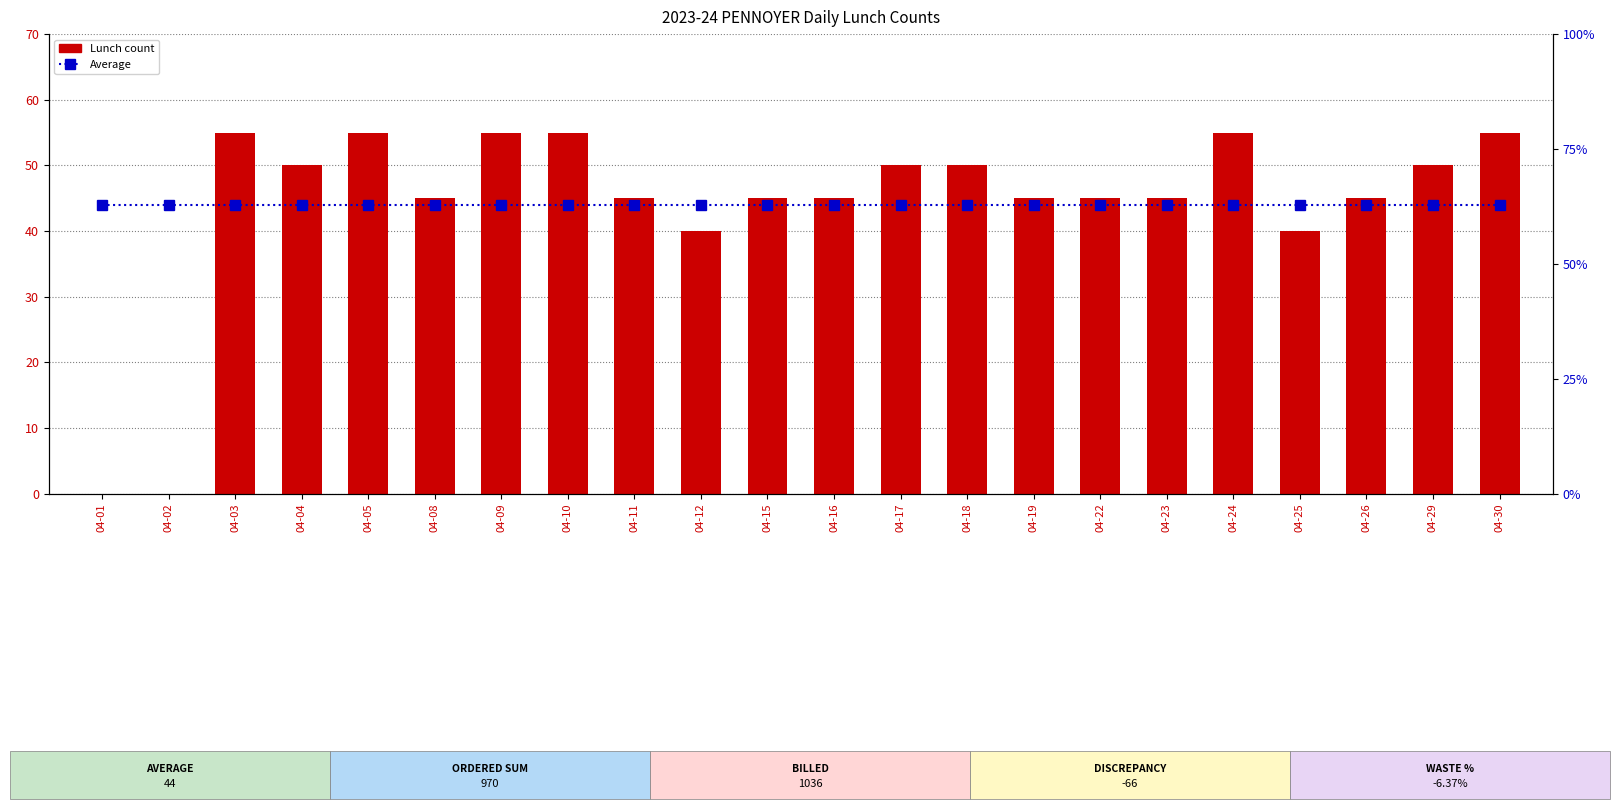

Count the number of data series in this chart.

2